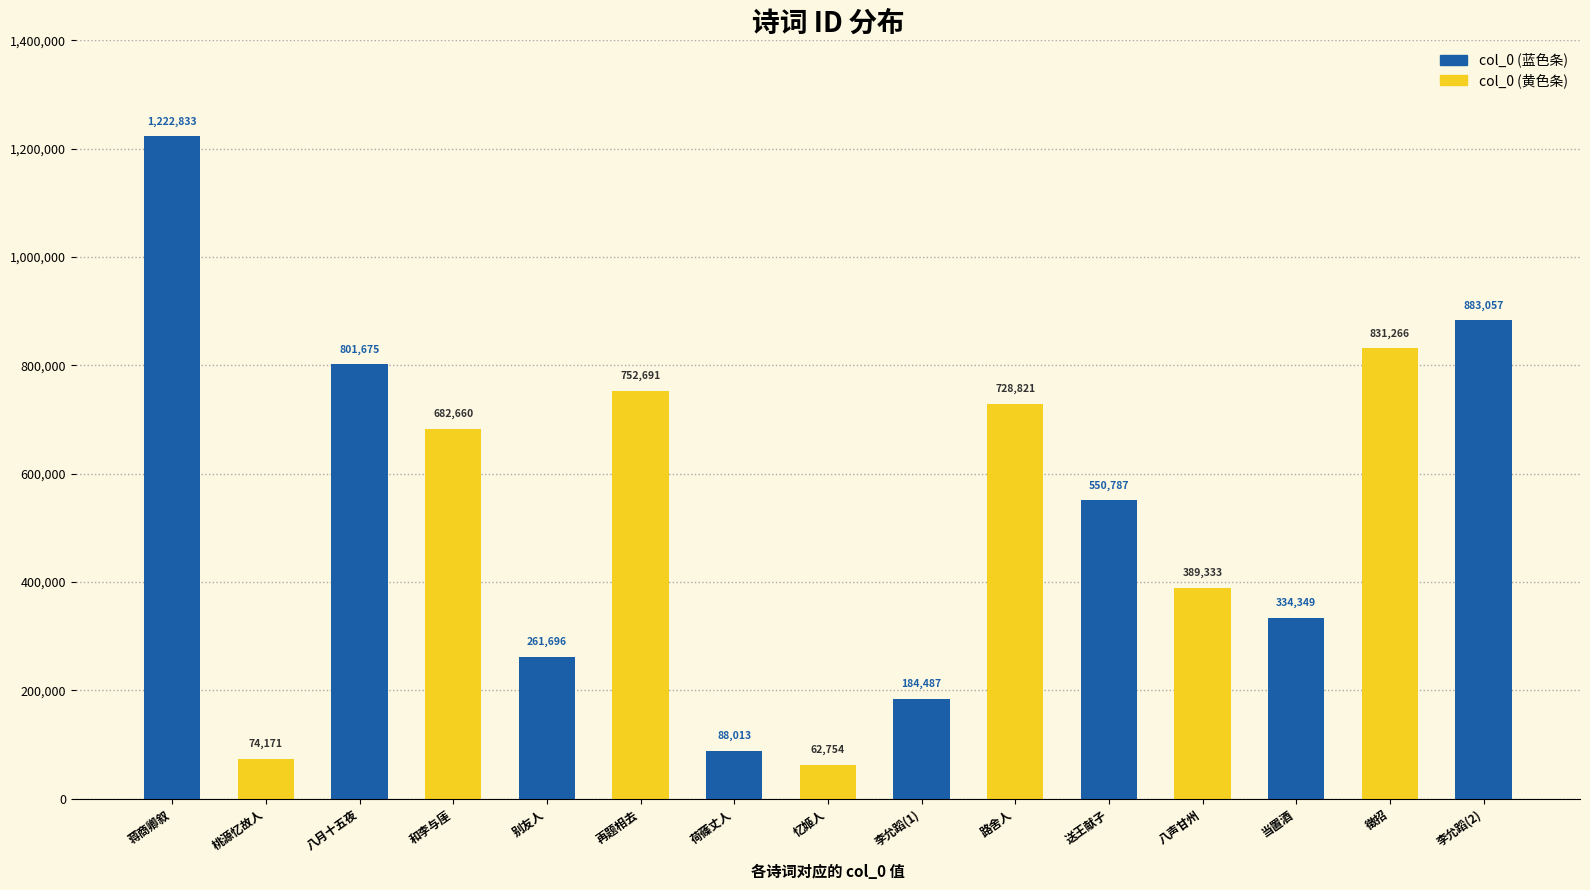

Rank the categories by value from highest to lowest.

蒋商卿叙其先人客金陵与先子事契末章复以见属次韵, 李允蹈以诗见诒走笔和之李号能诗诸贵人客也, 徵招 再题王幼霞侍御秋窗忆远图。图为况夔笙舍人客江南作，并装金陵栖霞寺残碑二段, 八月十五夜侍母宴，时大人客上党，大兄客夔州，即事书情次苏长公中秋见月寄子由韵, 再题相去常悲天一涯，如今可是到家时。畏人客子成何著，耐向闲庭数日思寄梁节庵武昌, 路舍人客居太湖东山三十年，寄此代柬, 和李与厓诗人客怀之作, 送王献子山人客粤西, 八声甘州·荒江晚泊四无人烟春风侵人客况可想, 当置酒·故人客秋县, 别友人·客里难为别, 李允蹈以诗见诒走笔和之李号能诗诸贵人客也, 荷蓧丈人·客云自孔氏, 桃源忆故人·客亭折尽垂杨柳, 忆姬人·客游数改期